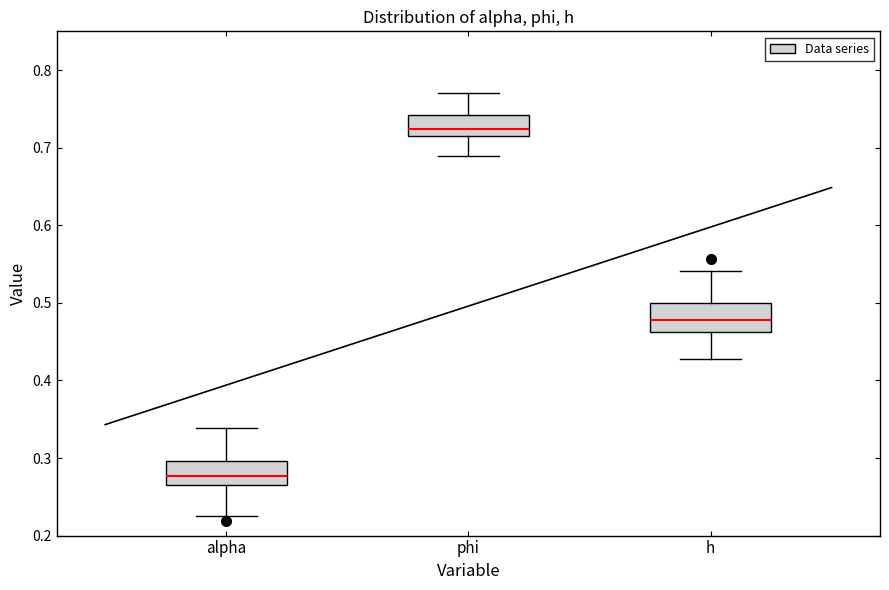

Reading left to right, transcribe this box plot: for each box, give where its median line is, the range the box spans, and where its two whiskers end, as read against the y-axis. The values are not printed on the chart, so give them approximately, as read against the axis.

alpha: median 0.28, box 0.26 to 0.30, whiskers 0.22 to 0.34
phi: median 0.72, box 0.71 to 0.74, whiskers 0.69 to 0.77
h: median 0.48, box 0.46 to 0.50, whiskers 0.43 to 0.54